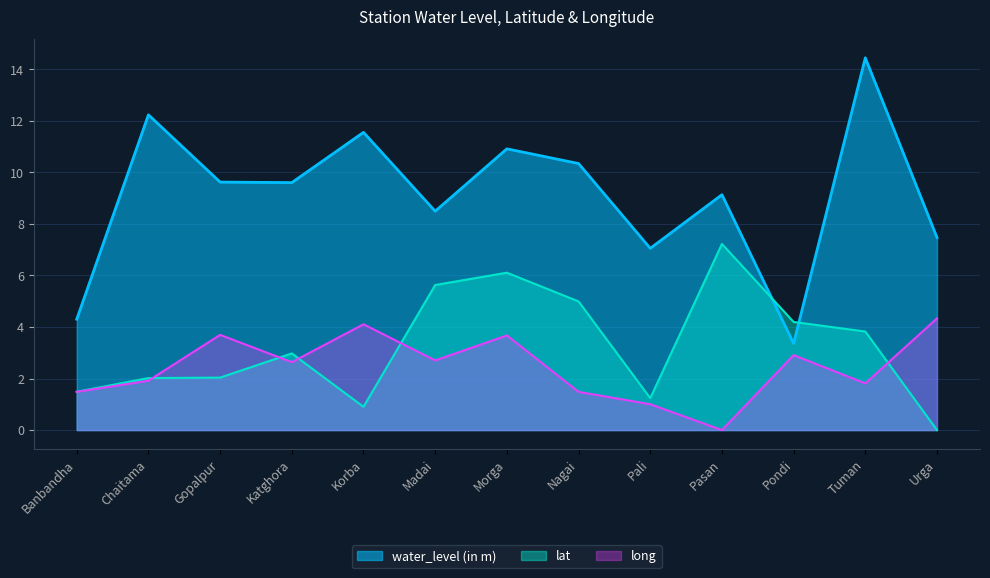

Which series has the largest range (max minus min)?

water_level (in m)